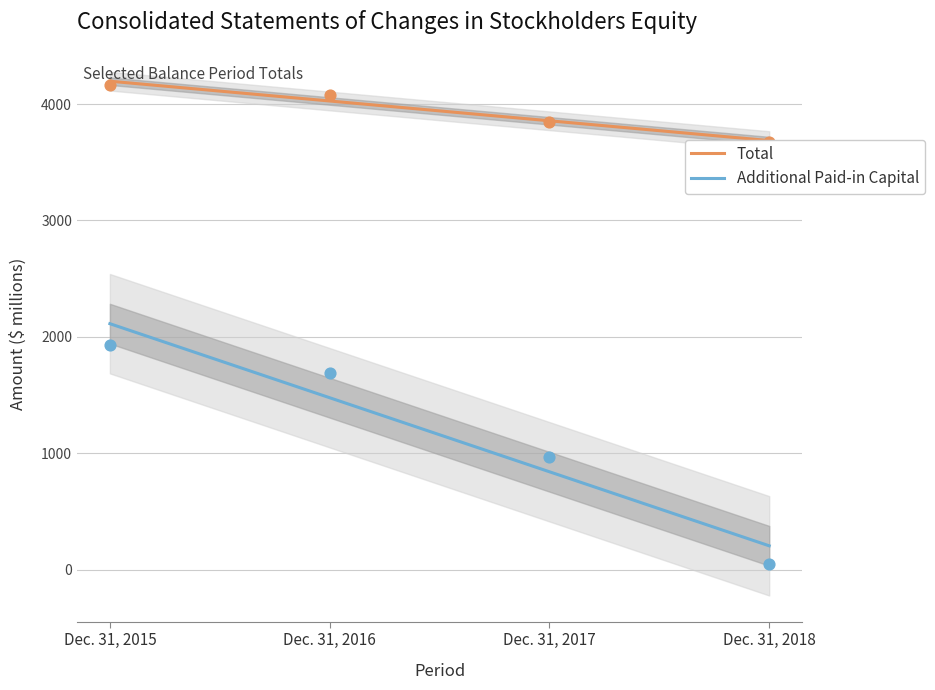

What are all the series names shown in the legend?

Total, Additional Paid-in Capital